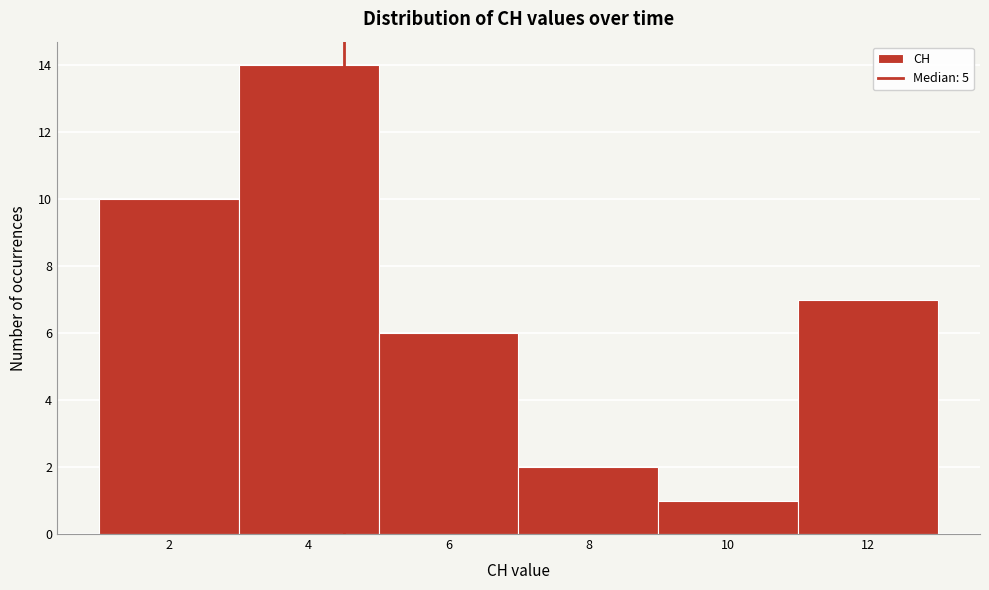

Reading left to right, what are all the values shown in this chart?

2=10	4=14	6=6	8=2	10=1	12=7